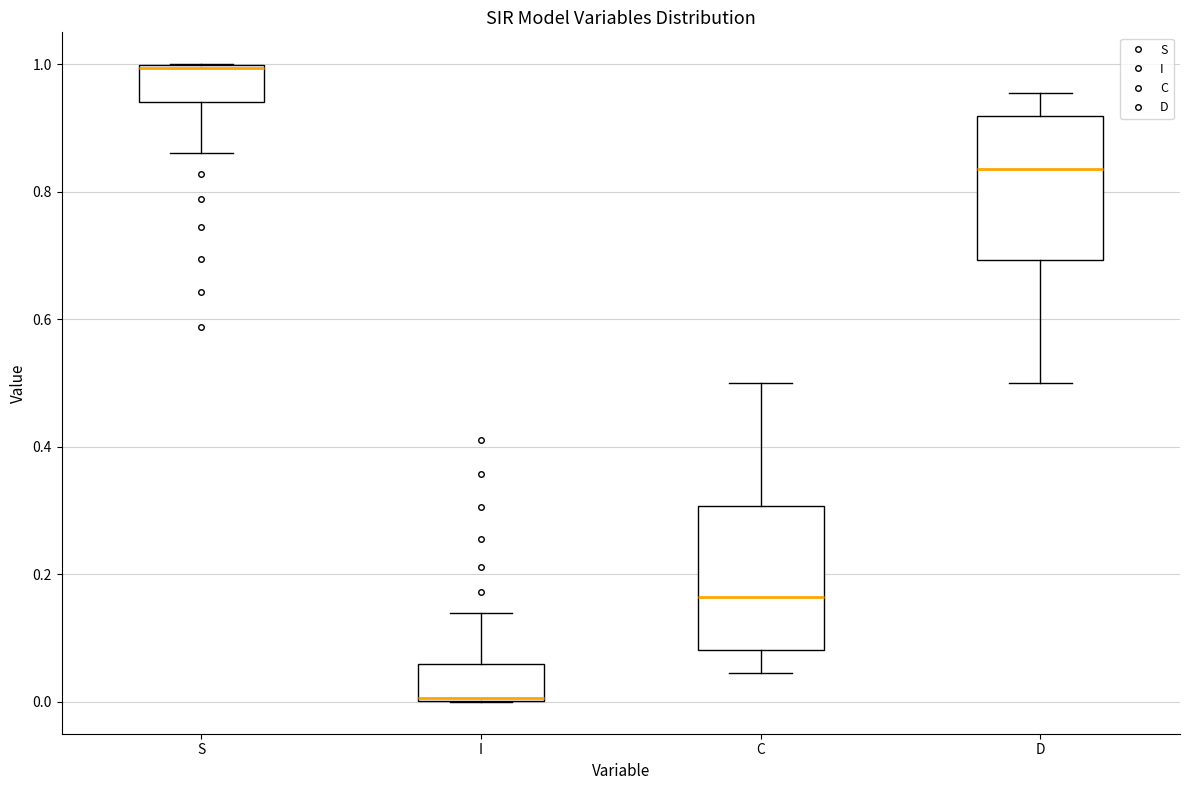

Where does the upper whisker of the box for I end on the y-axis? The values are not printed on the chart, so give them approximately, as read against the axis.

0.14